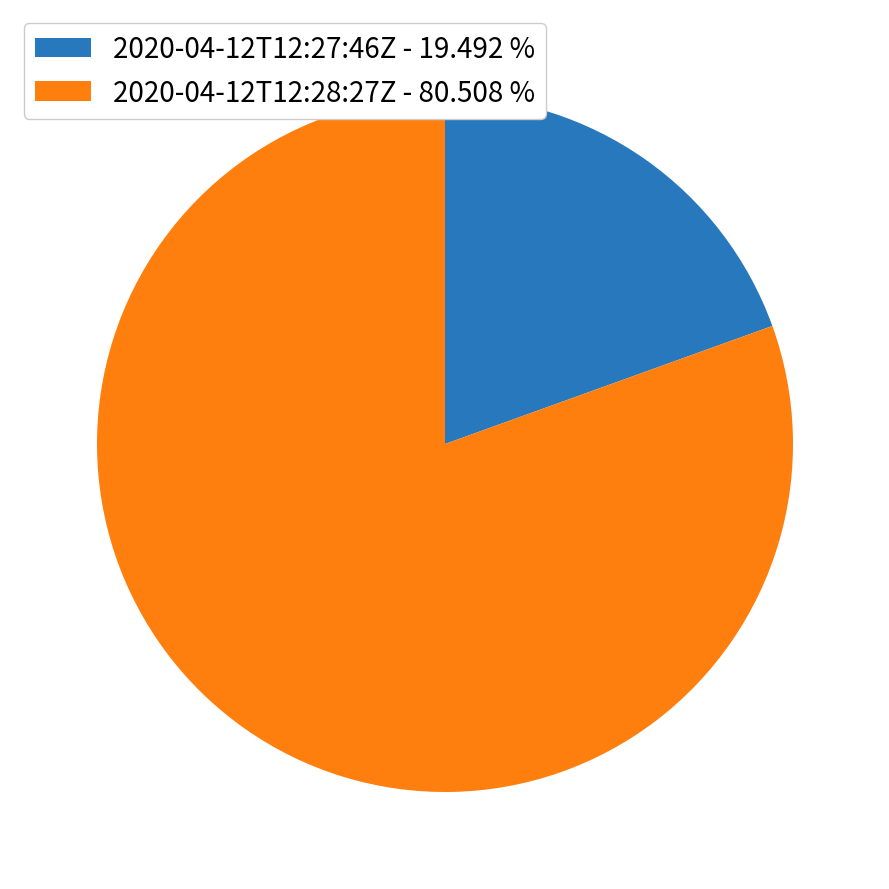

How many slices are in this pie chart?

2